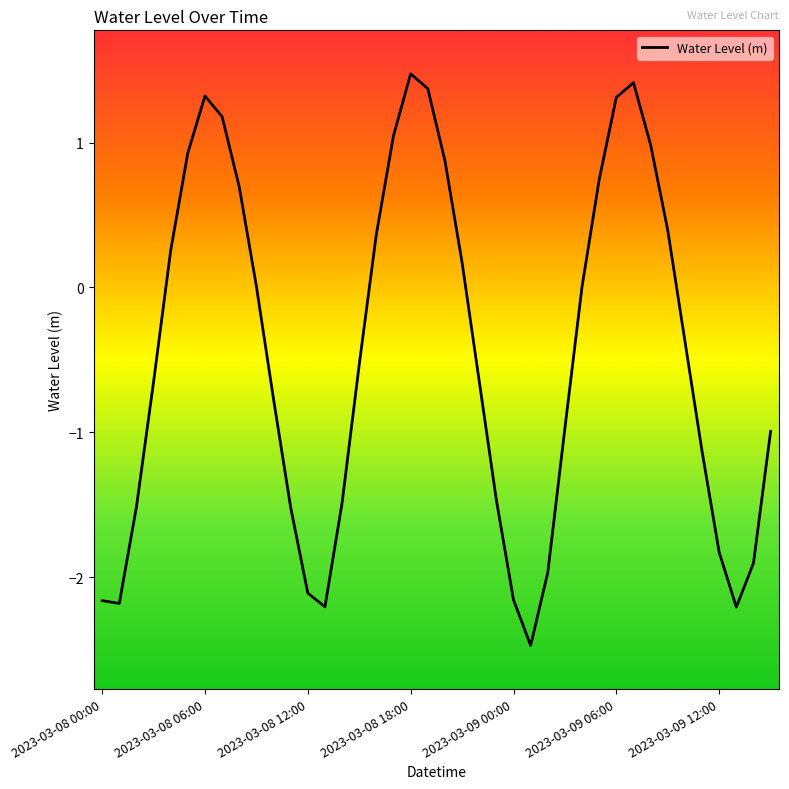

What is the difference between the maximum and minimum values?

3.9